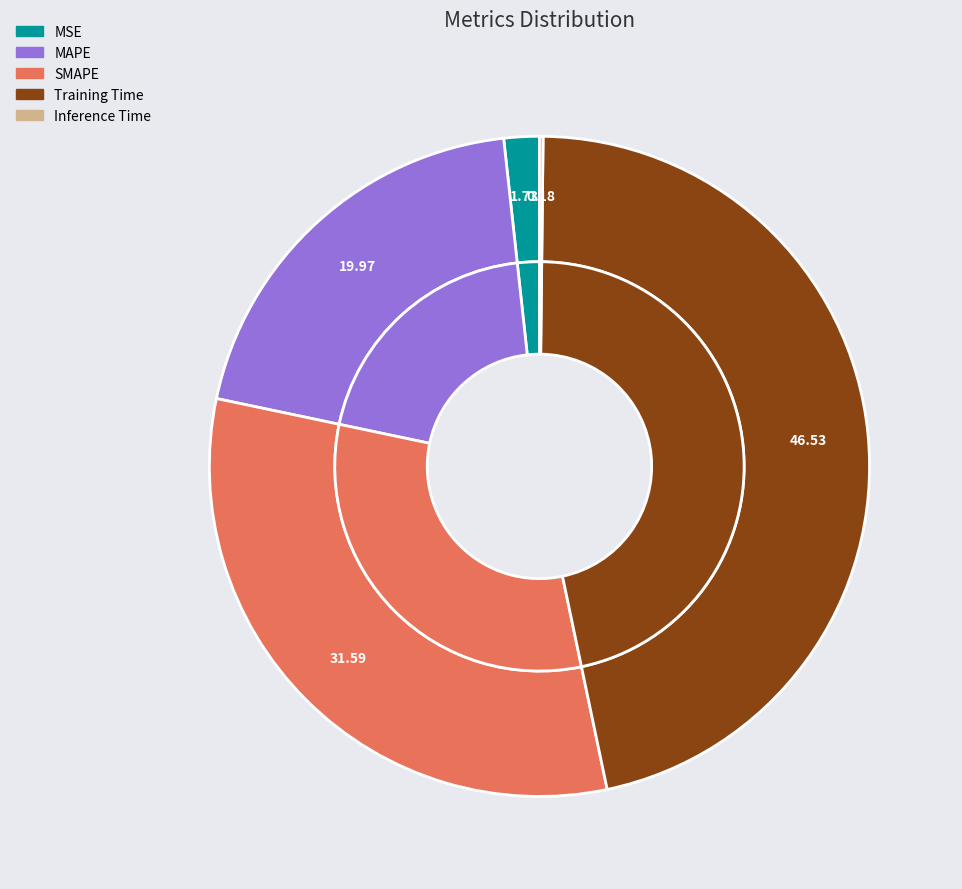

What percentage is the SMAPE slice, to the nearest percent?

32%